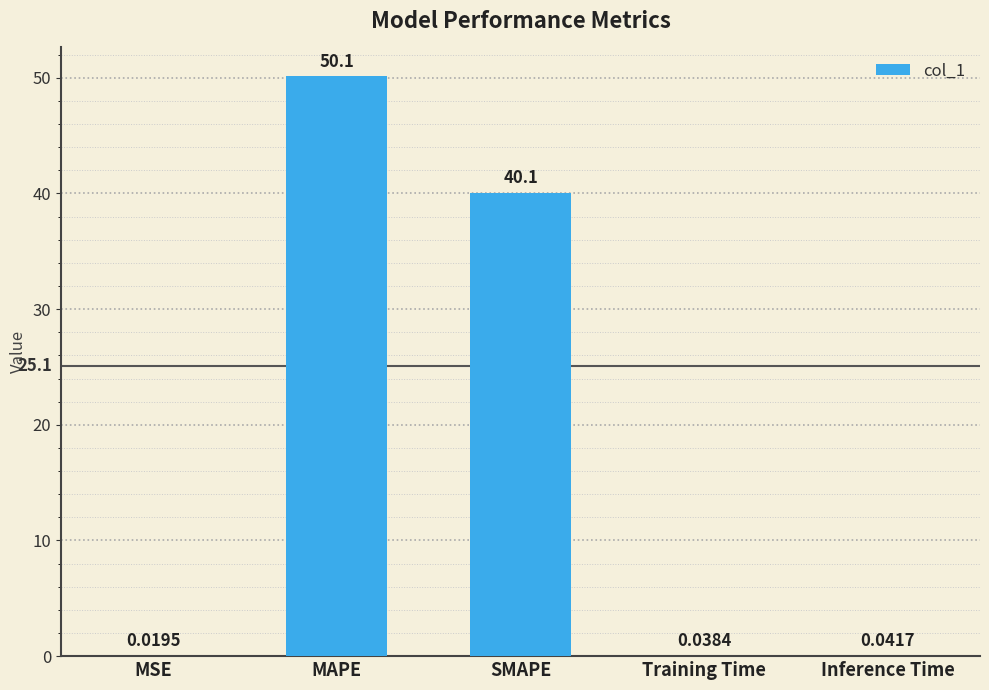

Between MSE and Training Time, which is larger?

Training Time